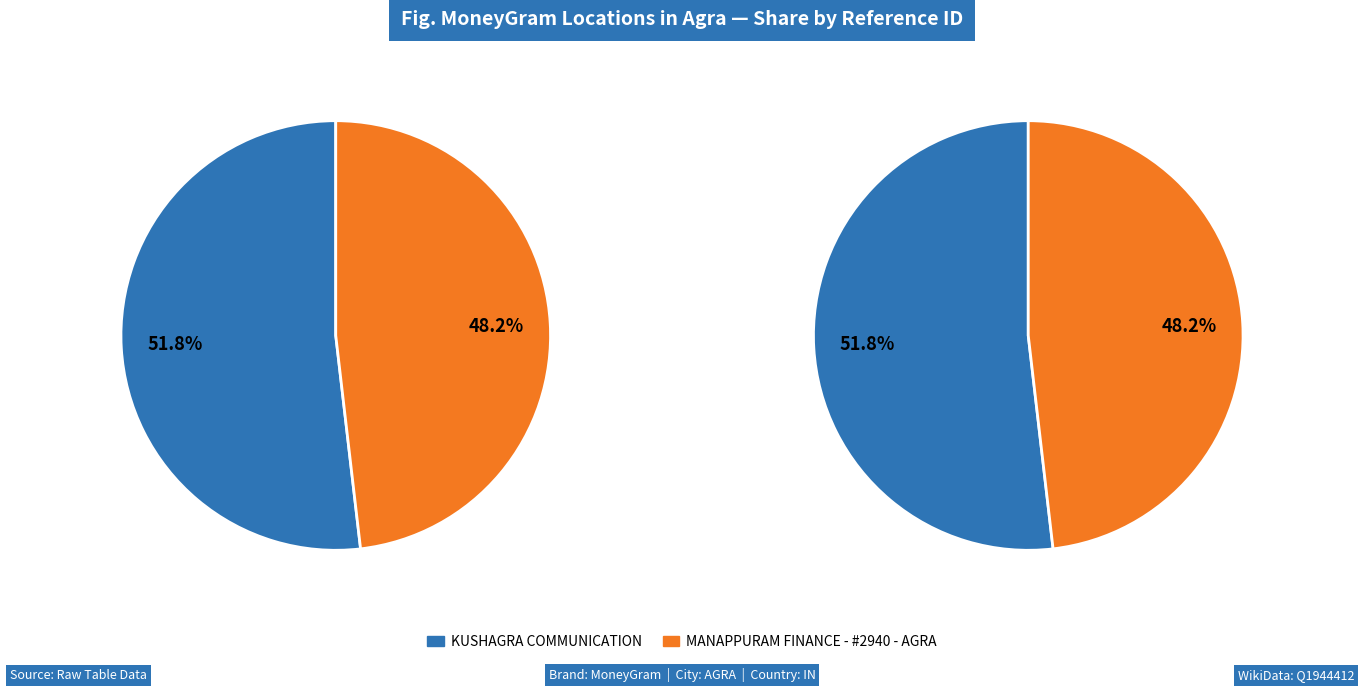

Which slice is the smallest?

MANAPPURAM FINANCE - #2940 - AGRA